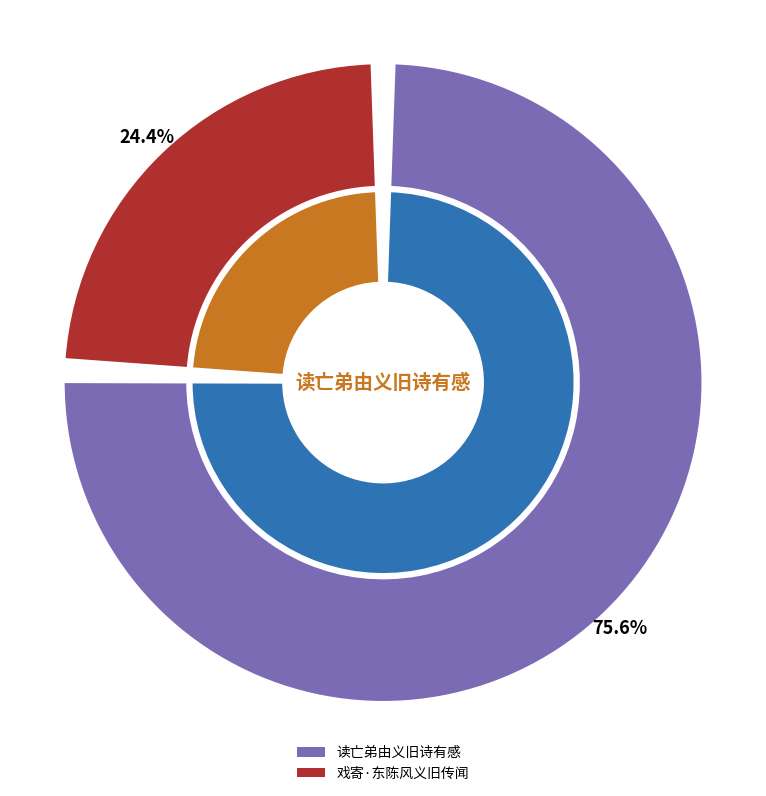

To the nearest percent, what is the average slice percentage?

50%